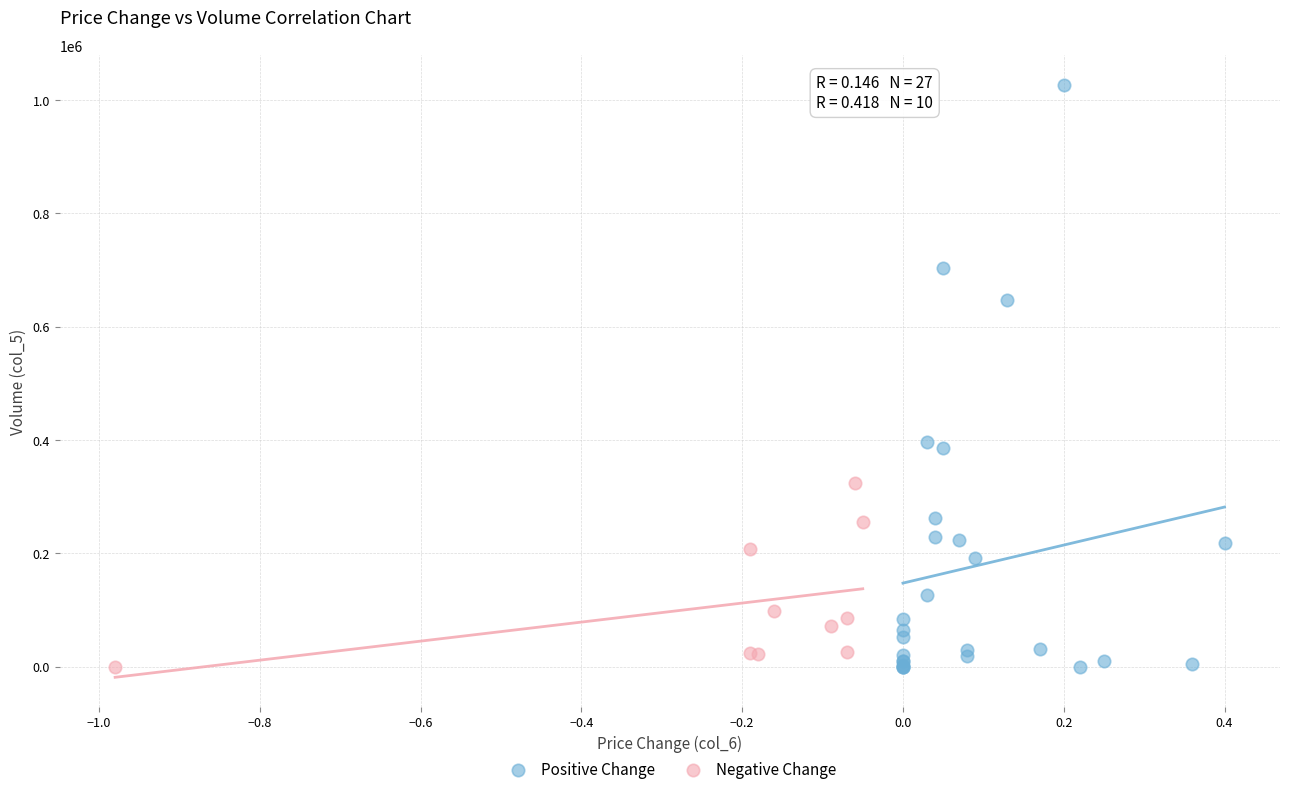

Which series has the largest Y range (max minus min)?

Positive Change